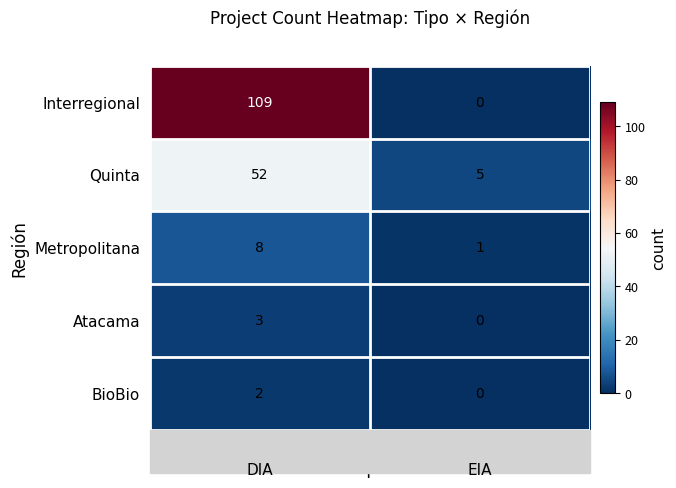

Which category has the highest value in the BioBio series?

DIA